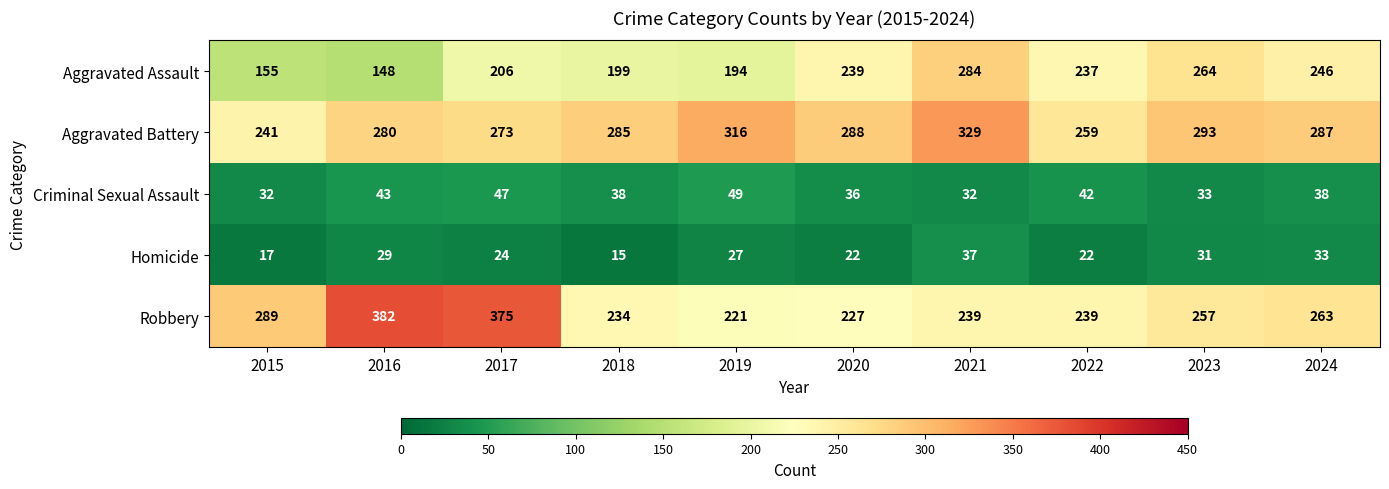

What is the approximate value of Homicide at 2016, to the nearest 5?

30